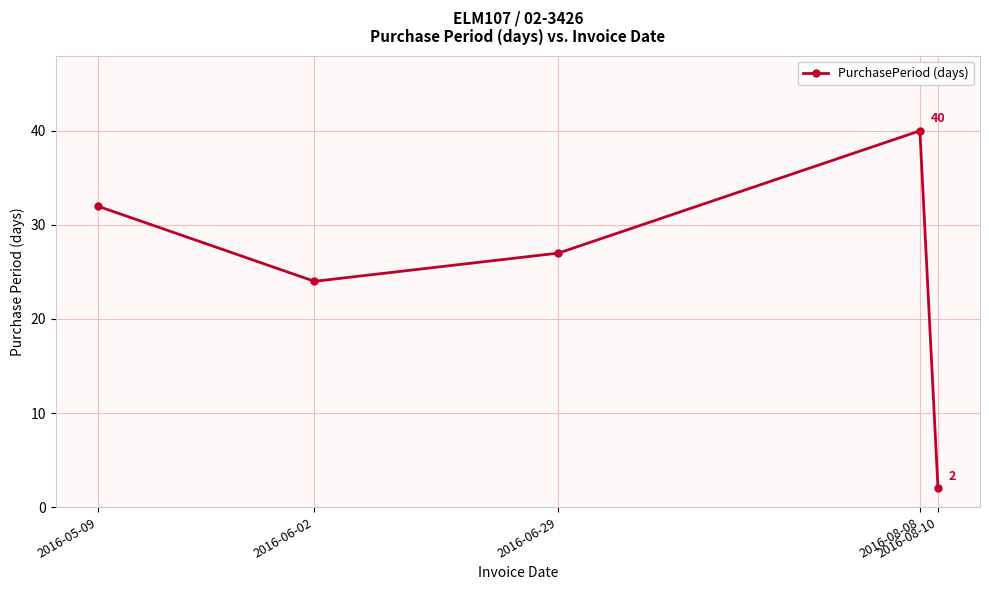

What is the difference between the values at 2016-08-08 and 2016-08-10?

38